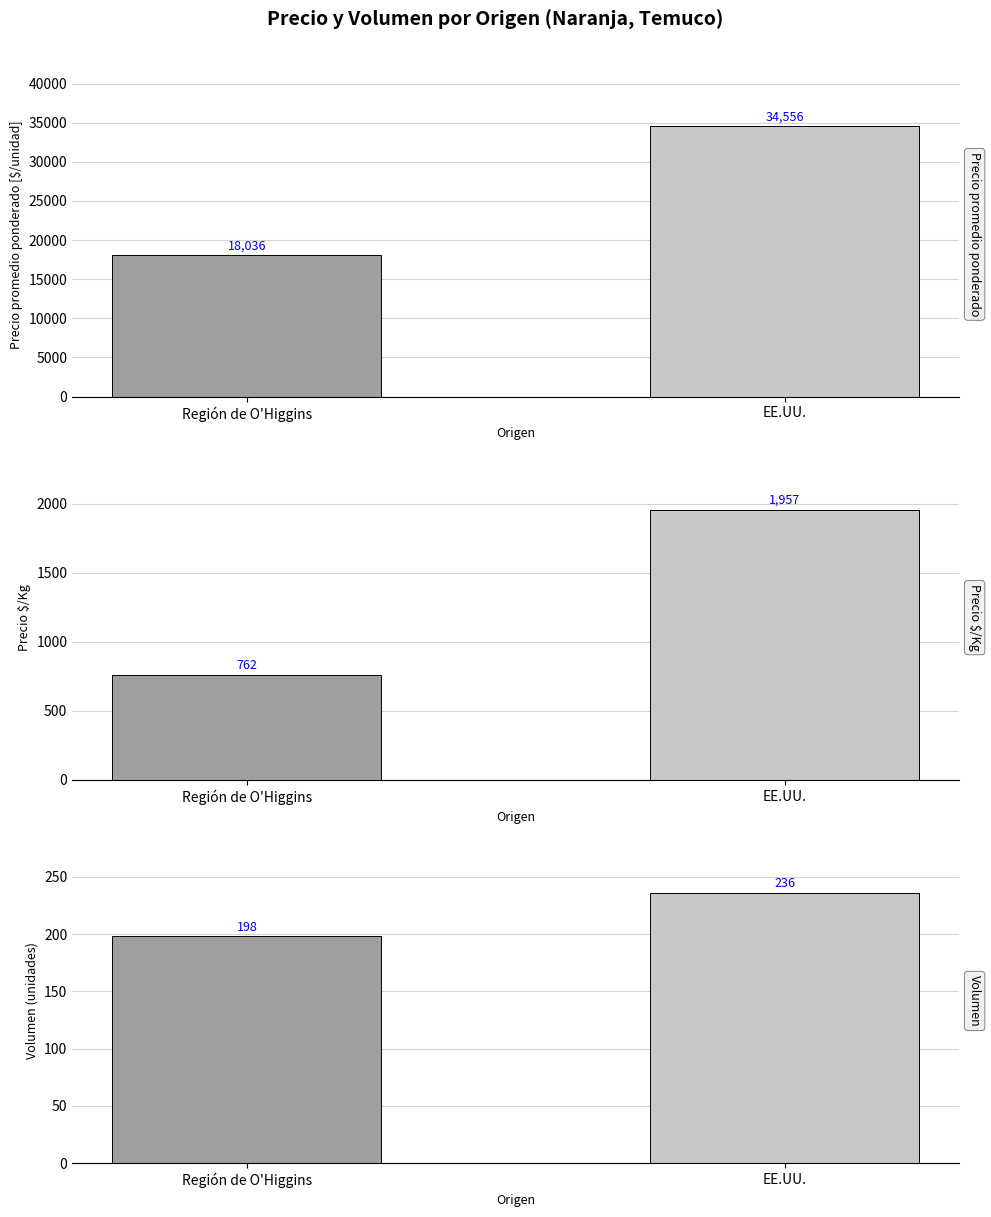

How many categories are shown in the chart?

2